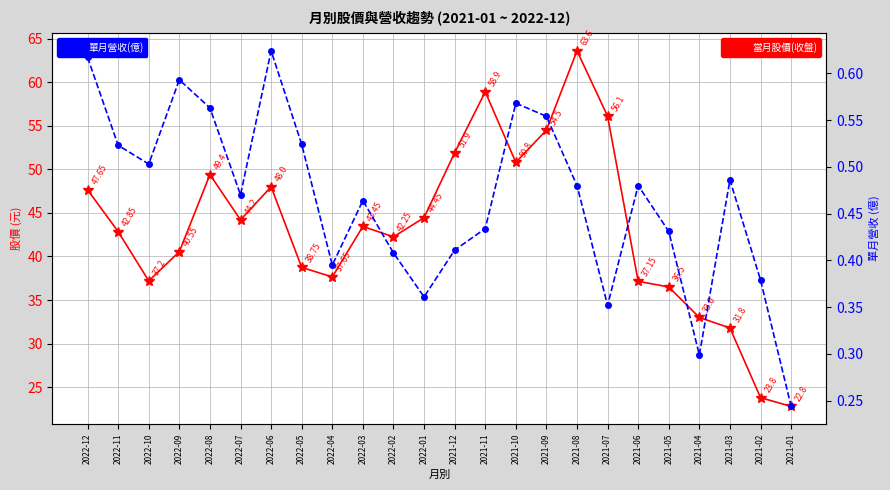

The value of 當月股價(收盤) at 2021-07 is 56.1. True or false?

True